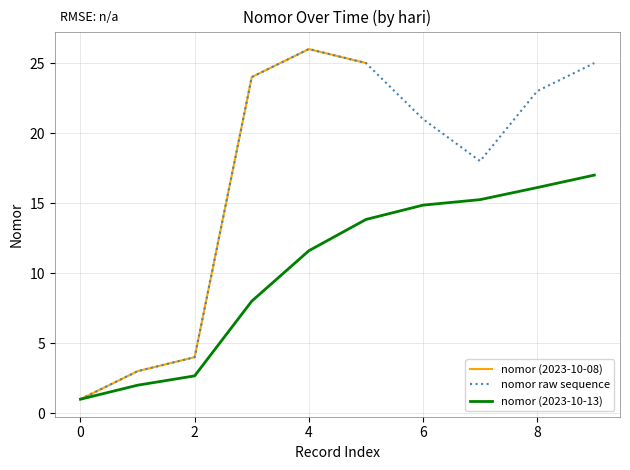

Which category has the highest value in the nomor (2023-10-08) series?

4